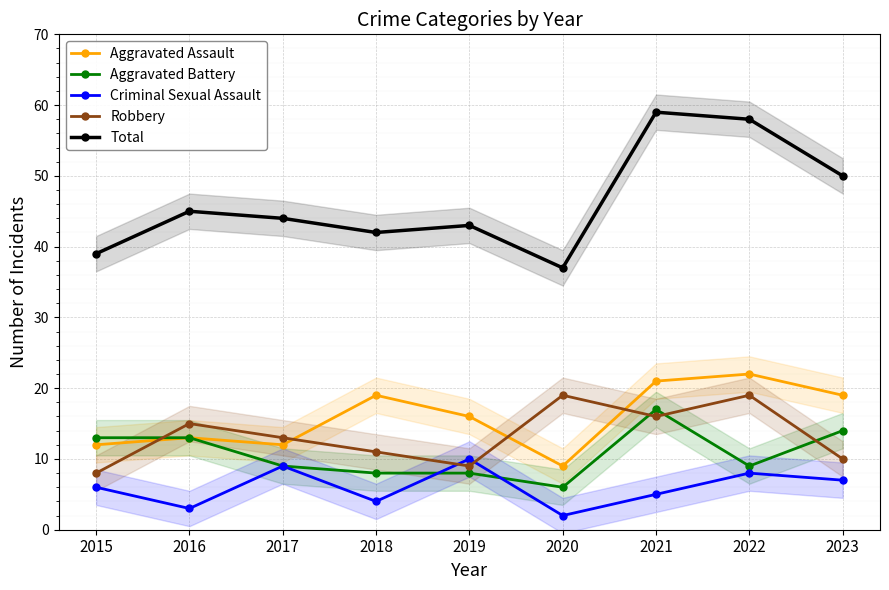

How many interior local peaks does the Robbery series have?

3